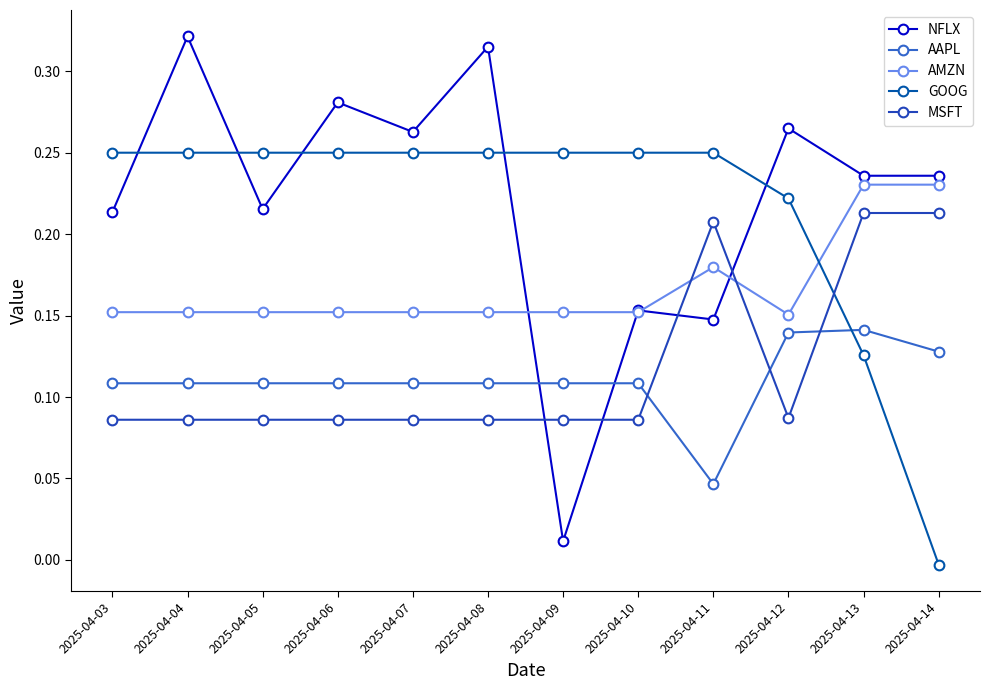

At which label does NFLX reach its minimum?

2025-04-09